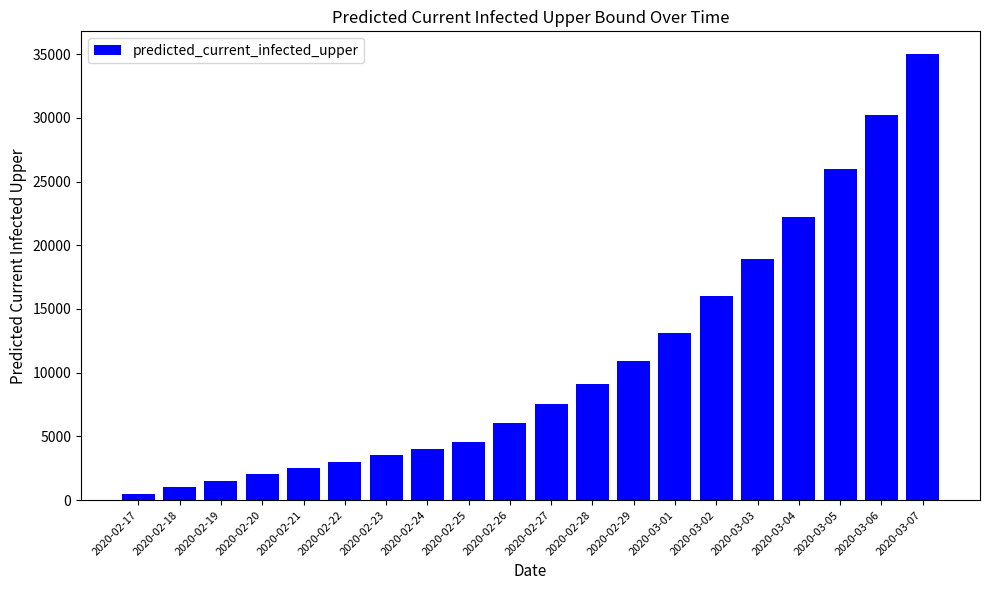

How many data points are less than 7538?

10